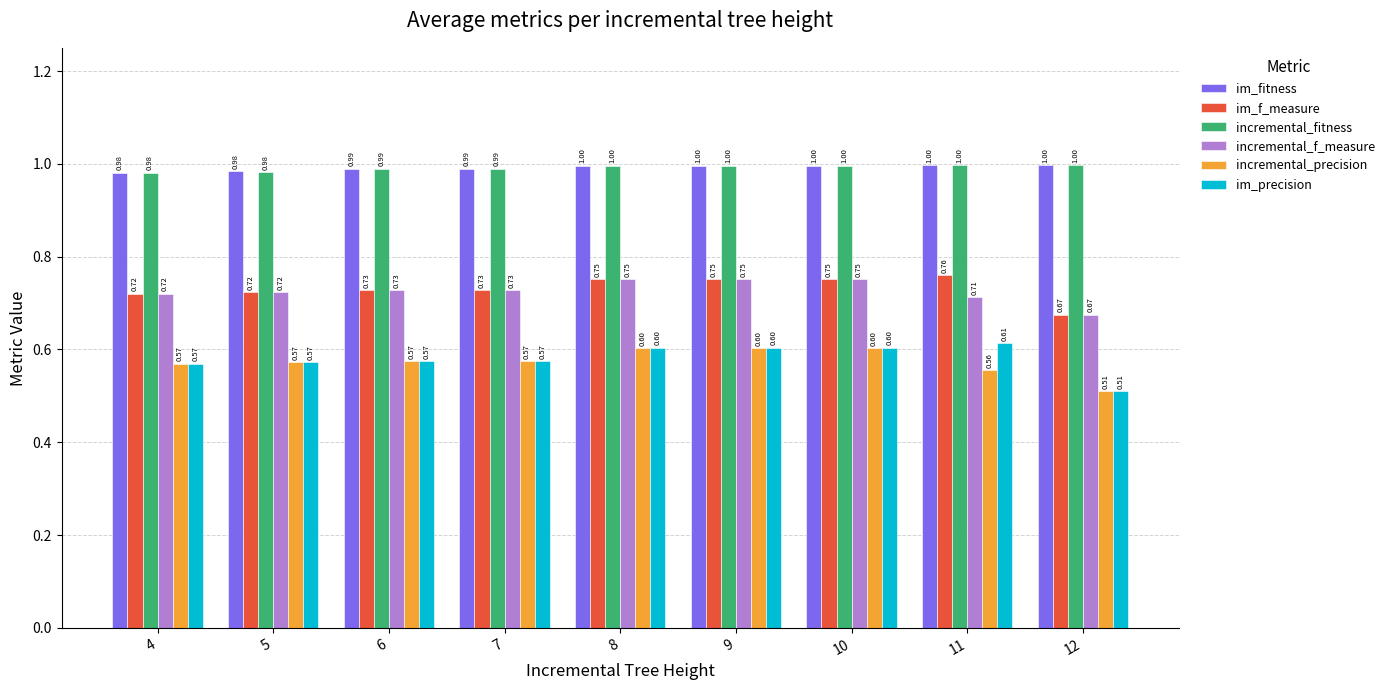

What is the difference between the highest and lowest values at 6?

0.4